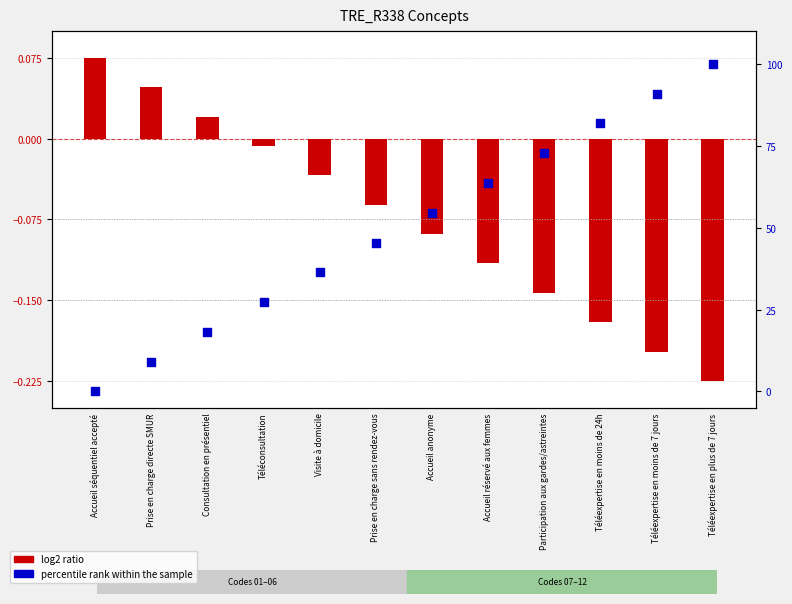

What is the total value across all series at Consultation en présentiel?

18.2